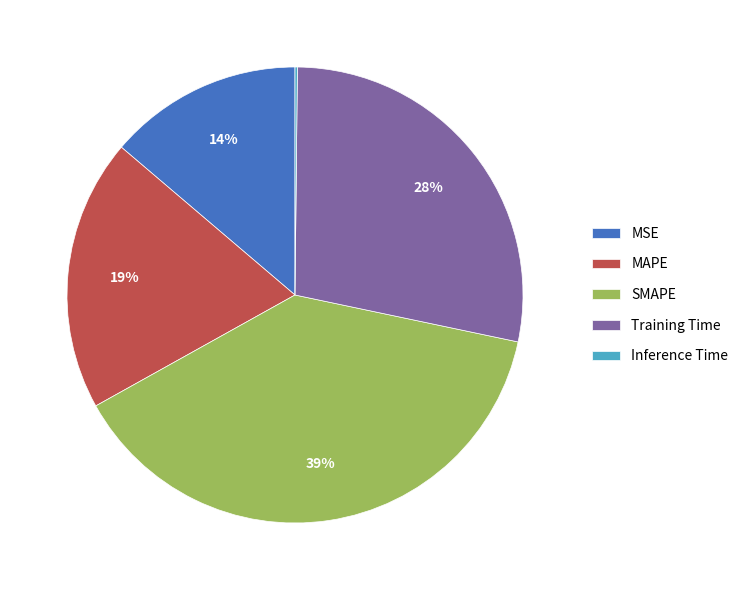

What is the largest slice in the pie chart?

SMAPE